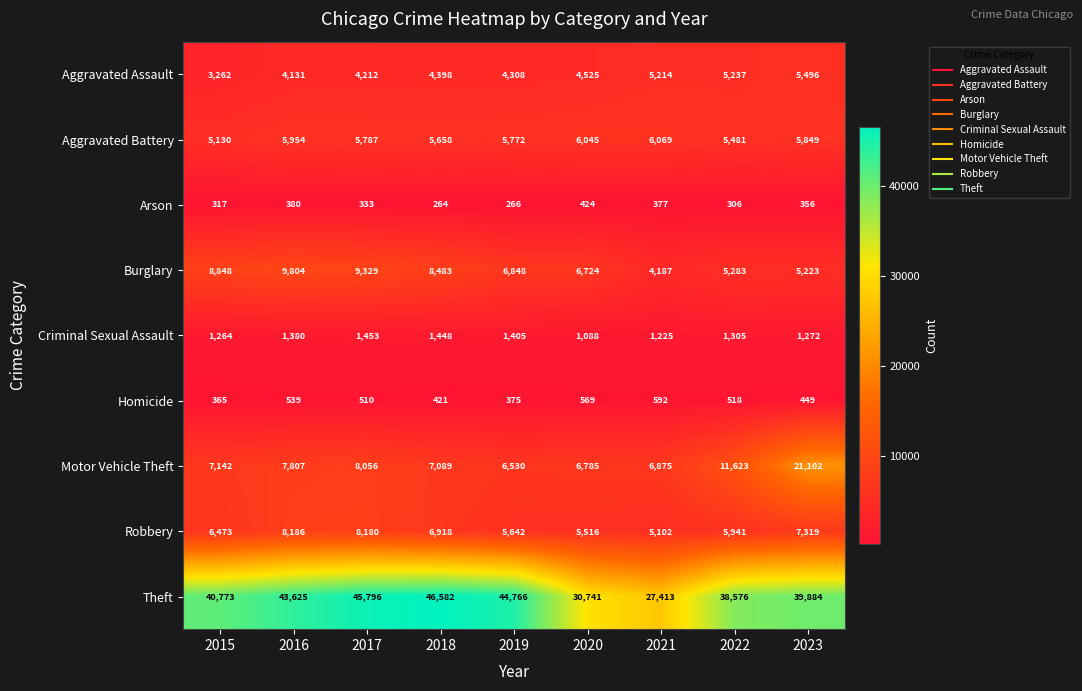

The value of Burglary at 2020 is 10979. True or false?

False